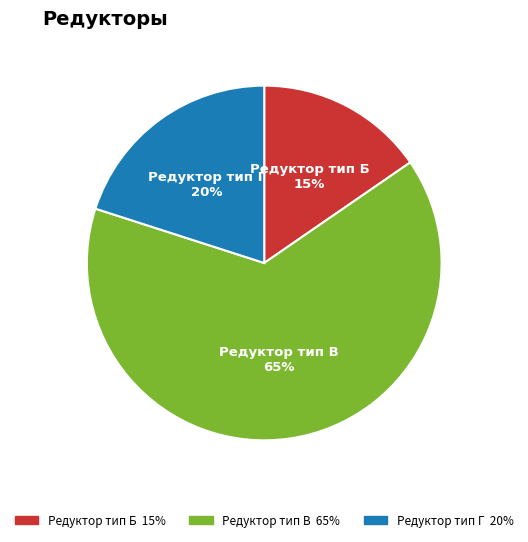

To the nearest percent, what is the combined percentage of Редуктор тип Б and Редуктор тип В?

80%